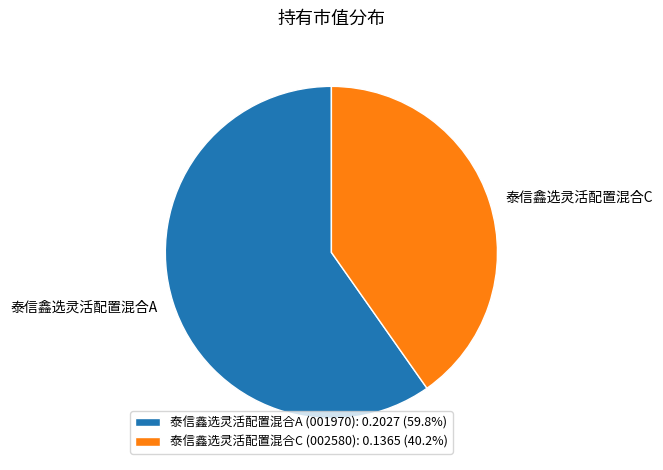

Does 泰信鑫选灵活配置混合A represent more than half of the total?

Yes